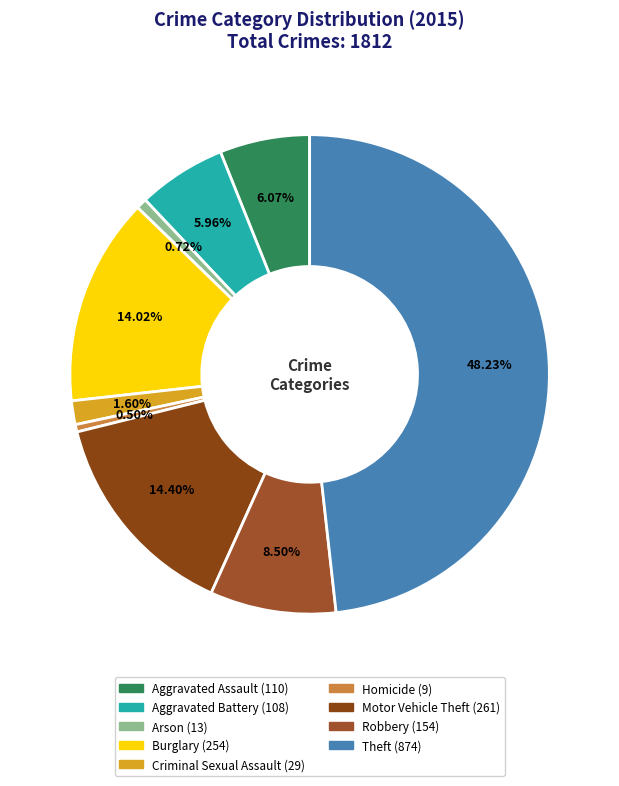

How many slices are in this pie chart?

9